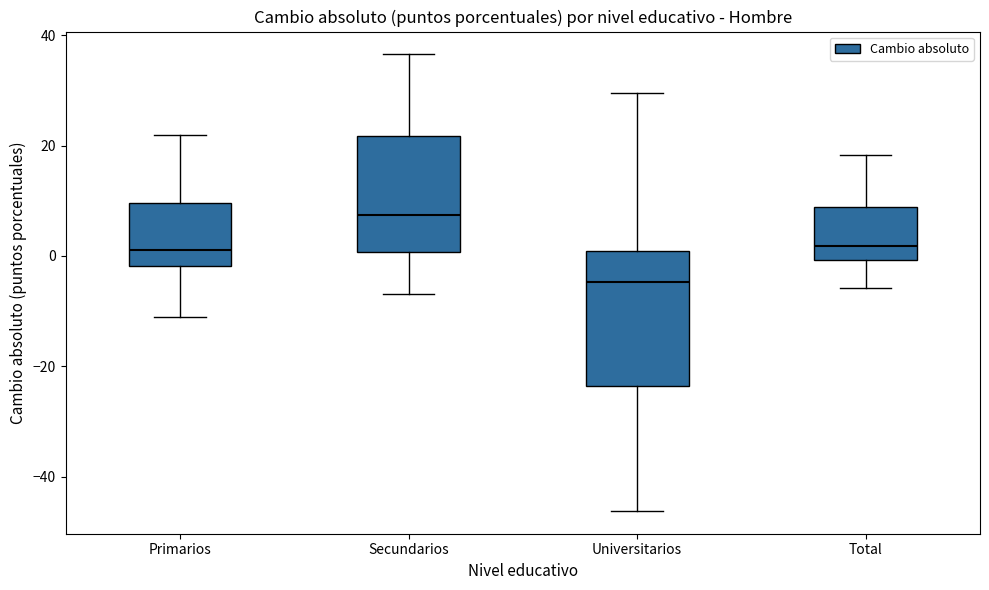

Where does the median line of the box for Universitarios sit on the y-axis? The values are not printed on the chart, so give them approximately, as read against the axis.

-4